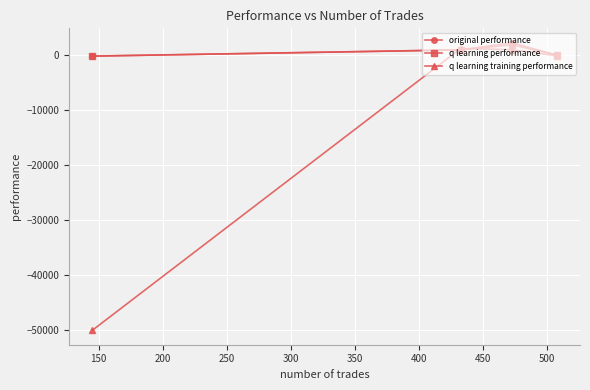

Which series has the widest spread of values?

q learning training performance